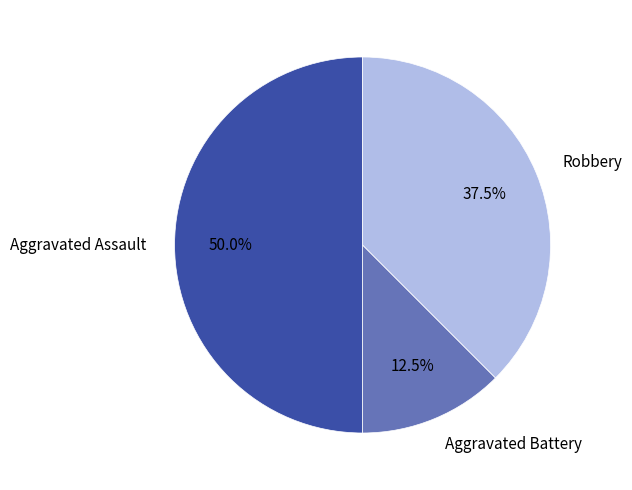

Is it true that Aggravated Assault is 62% of the pie?

False